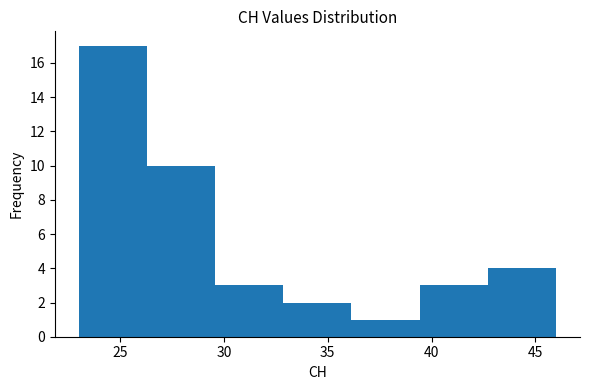

Reading left to right, transcribe this chart: for each bar, give the range it covers on the x-axis and its height. Neither the bar edges nor the heights are printed on the chart, so give them approximately, as read against the axes.

23.0 to 26.5: 17
26.5 to 29.5: 10
29.5 to 33.0: 3
33.0 to 36.0: 2
36.0 to 39.5: 1
39.5 to 42.5: 3
42.5 to 46.0: 4